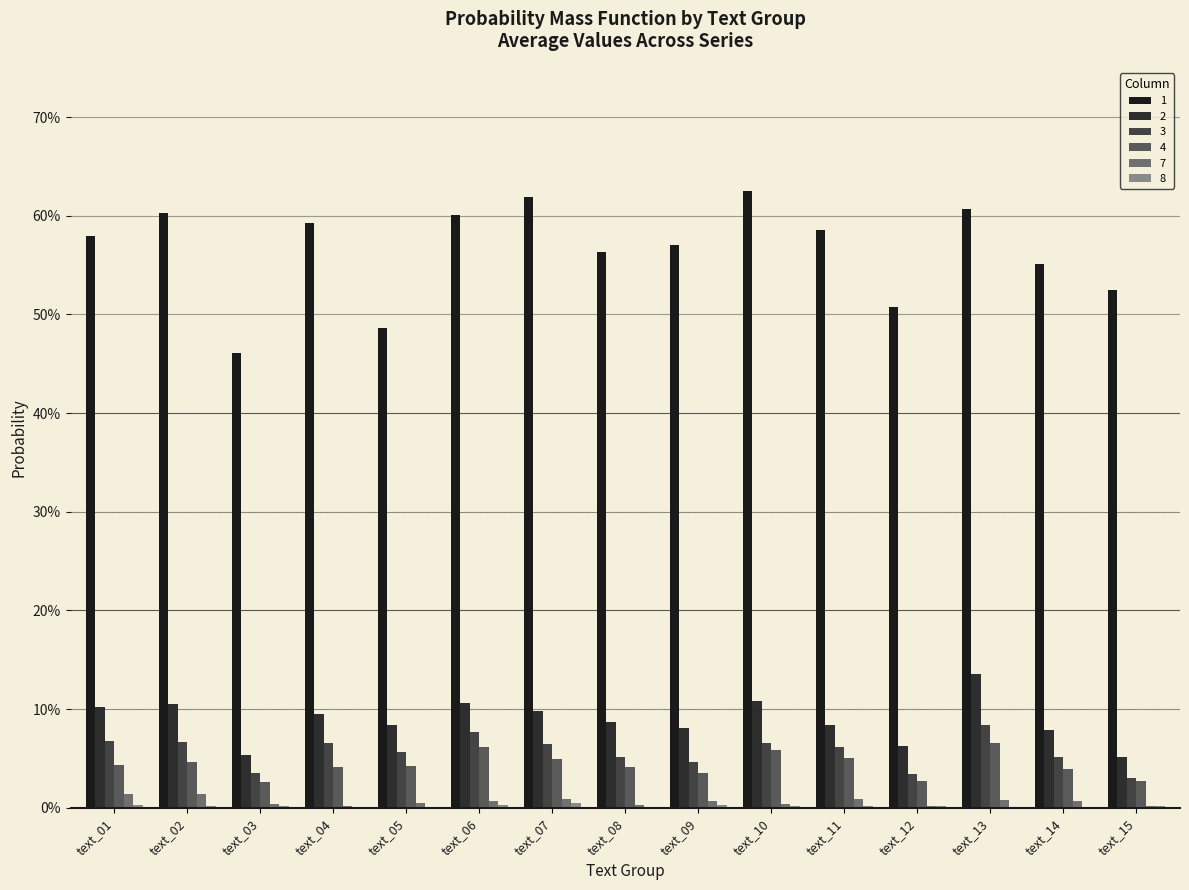

Are the bars horizontal?

No